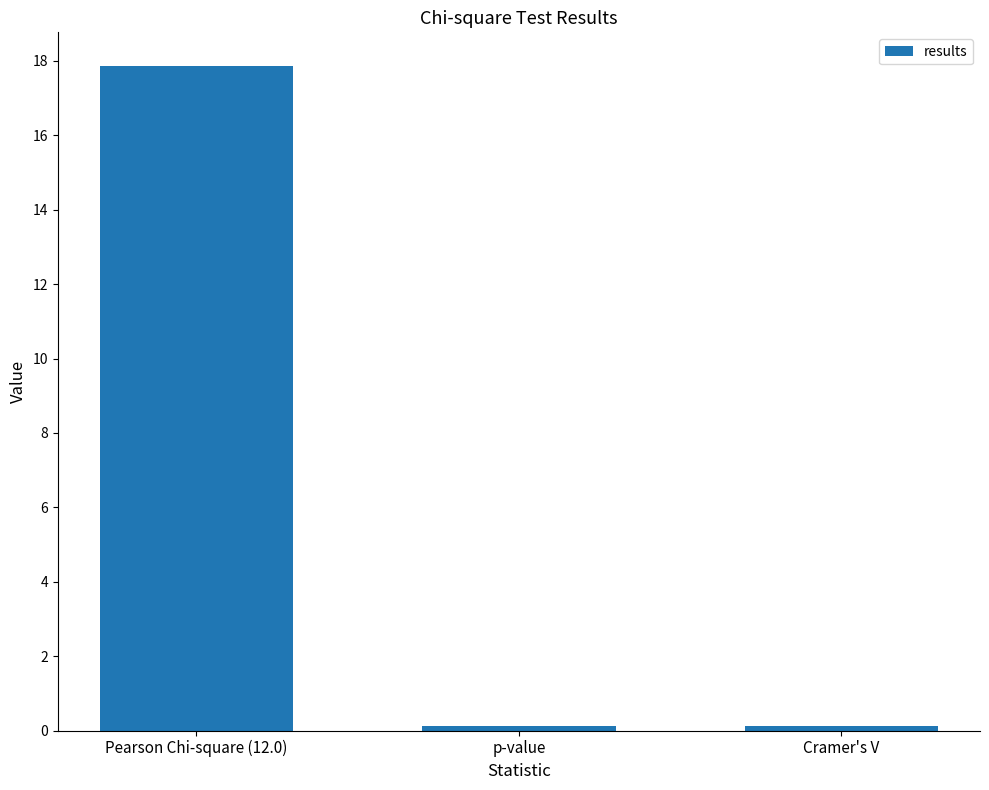

Which category has the highest value across all series?

Pearson Chi-square (12.0)